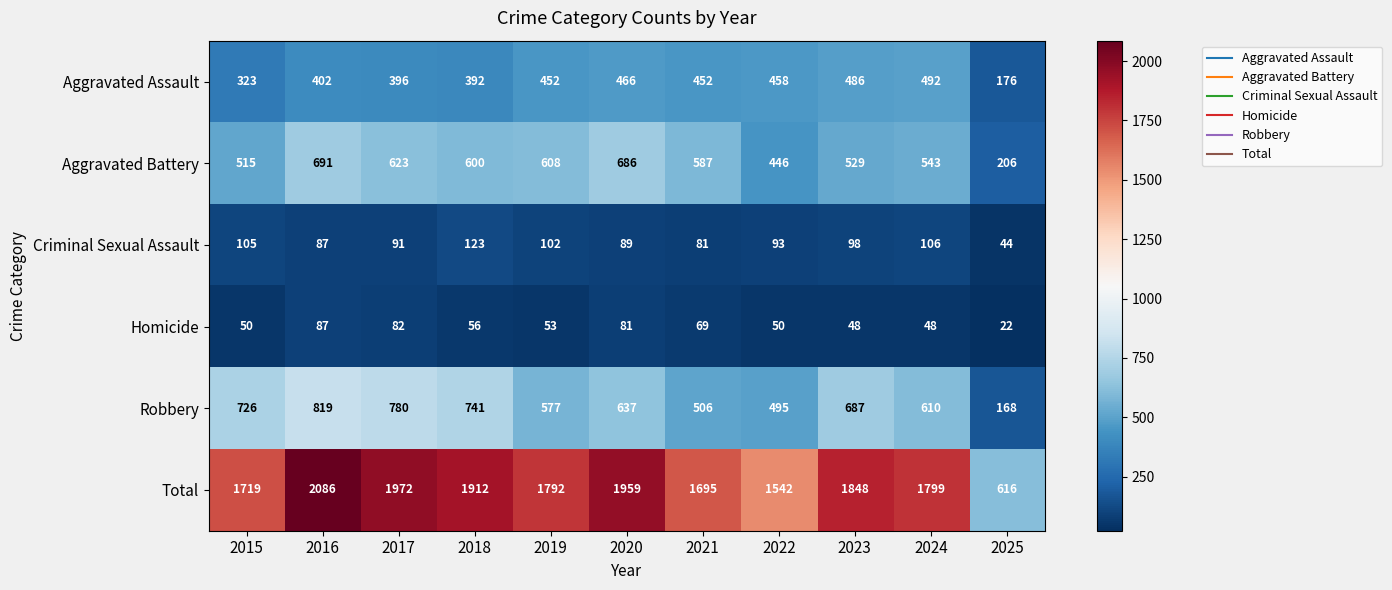

How many categories are shown in the chart?

11